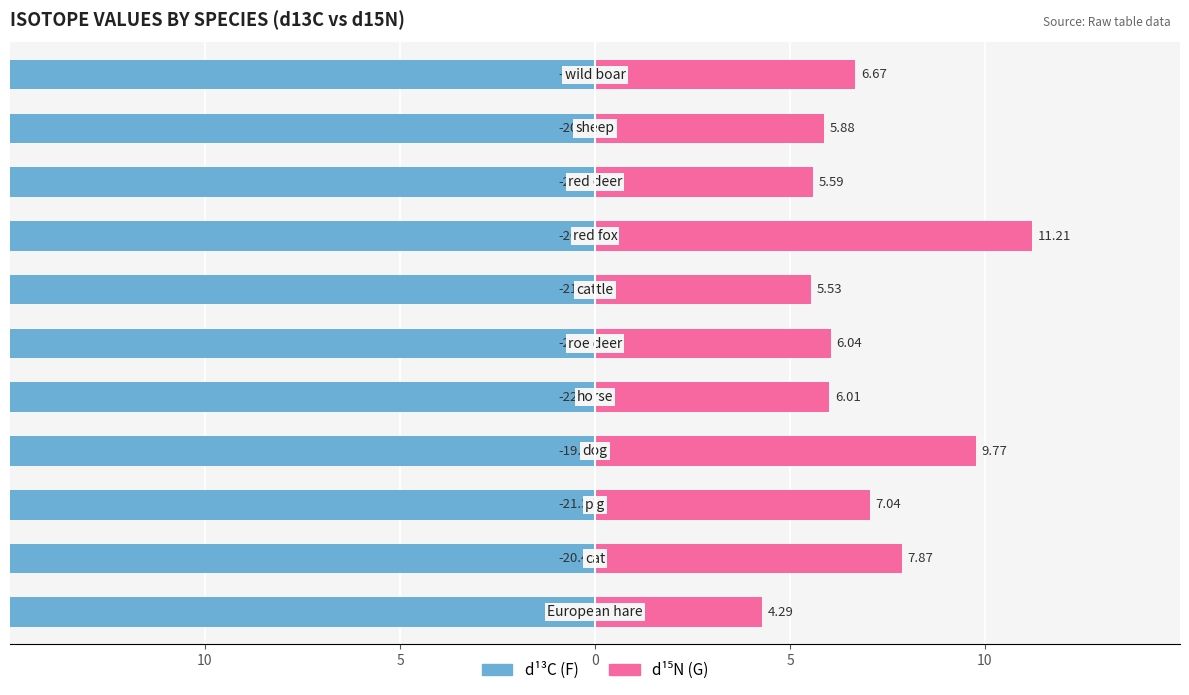

How many bars are there in each group?

2